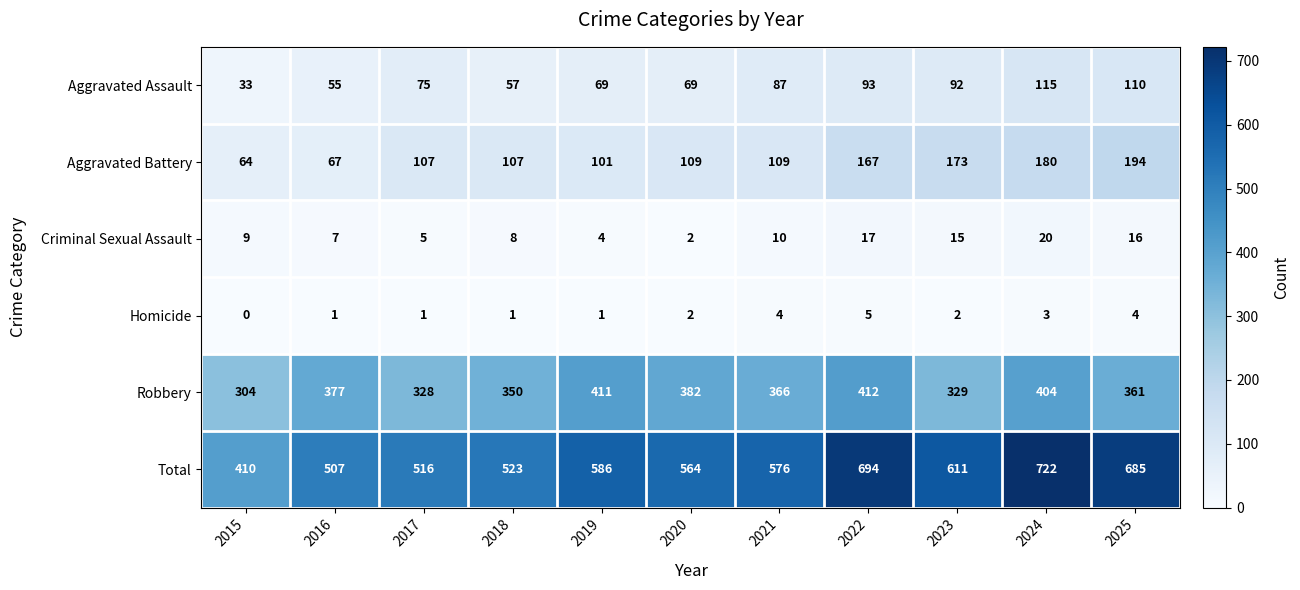

Read the Homicide value at 2025.

4